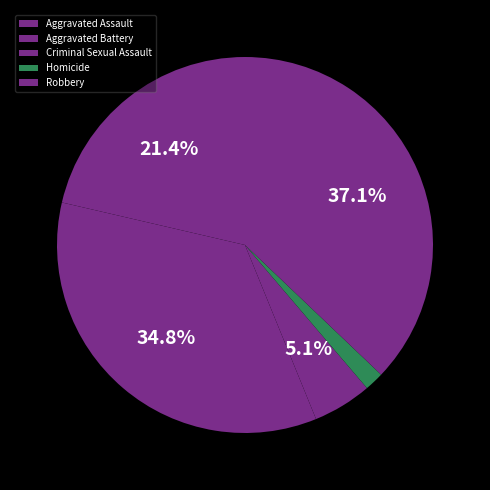

To the nearest percent, what is the difference between the Criminal Sexual Assault and Aggravated Battery slice percentages?

30%